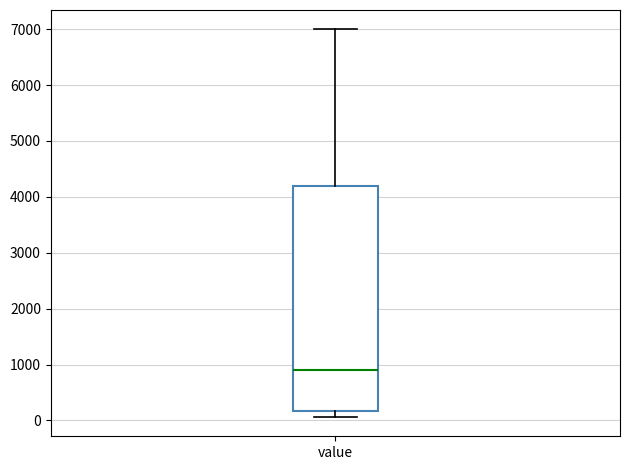

Read this box plot against the y-axis: the position of the median line, the range covered by the box, and the ends of both whiskers. The values are not printed on the chart, so give them approximately, as read against the axis.

median 900, box 200 to 4200, whiskers 100 to 7000